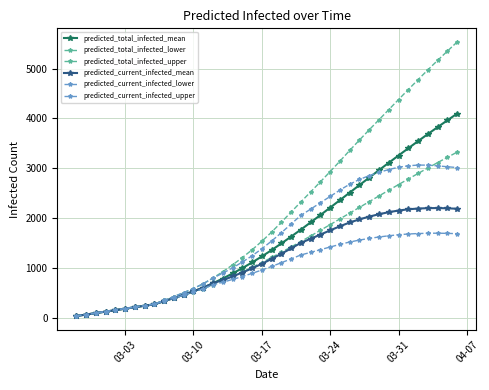

How many data points does each series have?

40